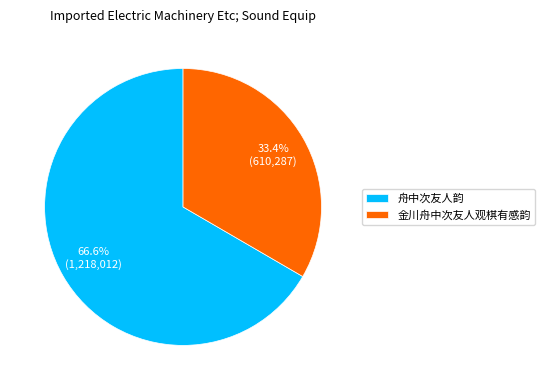

Combined, what portion of the pie is 金川舟中次友人观棋有感韵 and 舟中次友人韵?

100.0%